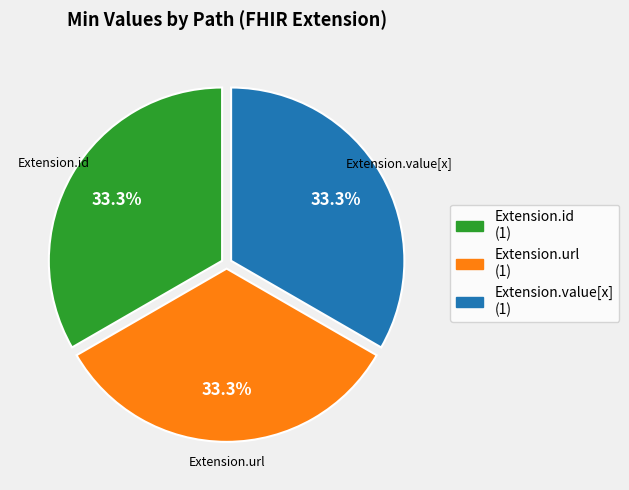

Is there a majority slice in this chart?

No